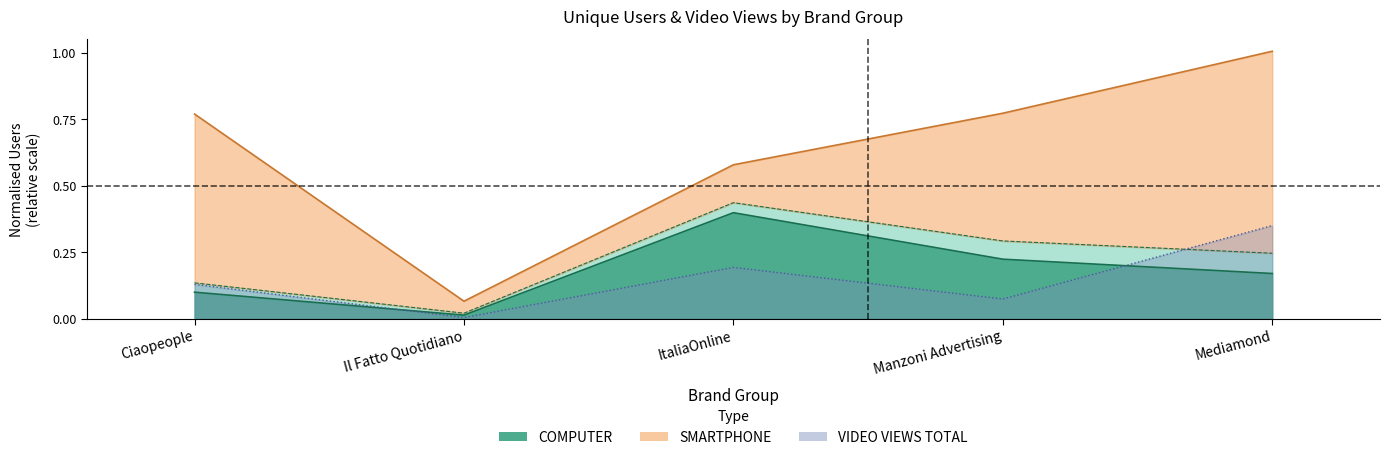

Reading left to right, transcribe all the data shown in this chart.

COMPUTER: Ciaopeople=0.1	Il Fatto Quotidiano=0.0	ItaliaOnline=0.4	Manzoni Advertising=0.2	Mediamond=0.2
TOTAL DIGITAL AUDIENCE: Ciaopeople=0.8	Il Fatto Quotidiano=0.1	ItaliaOnline=0.6	Manzoni Advertising=0.8	Mediamond=1.0
VIDEO VIEWS TOTAL: Ciaopeople=0.1	Il Fatto Quotidiano=0.0	ItaliaOnline=0.2	Manzoni Advertising=0.1	Mediamond=0.3